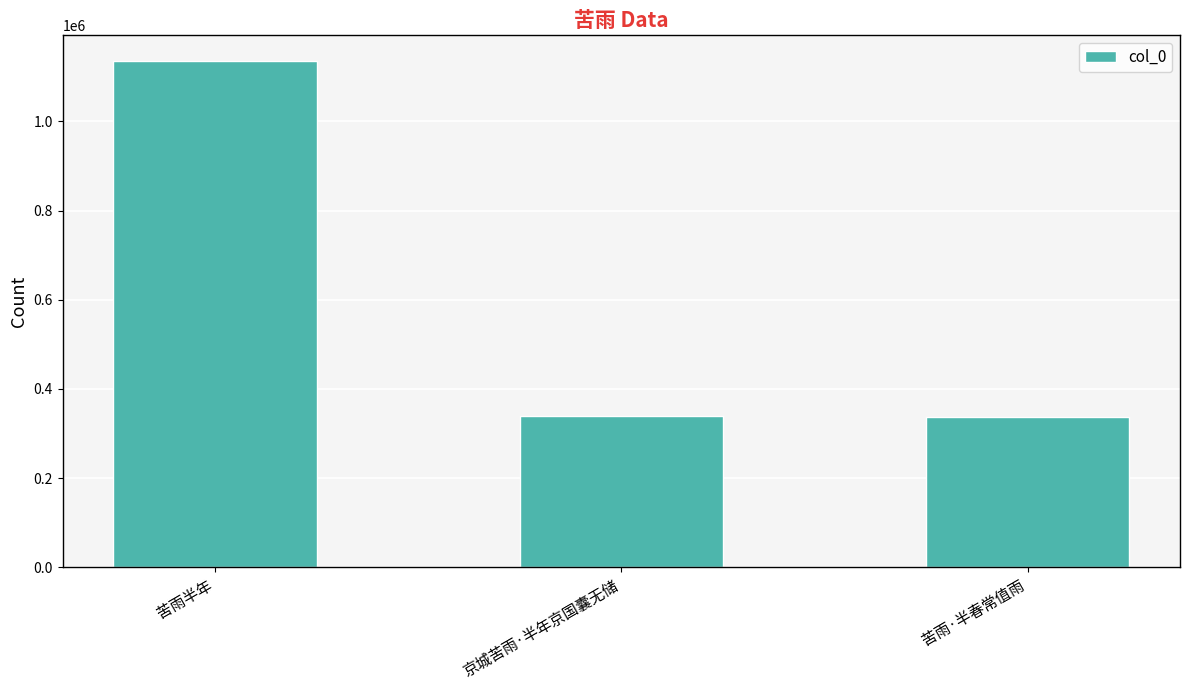

The value at 京城苦雨·半年京国囊无储 is 340325. True or false?

True